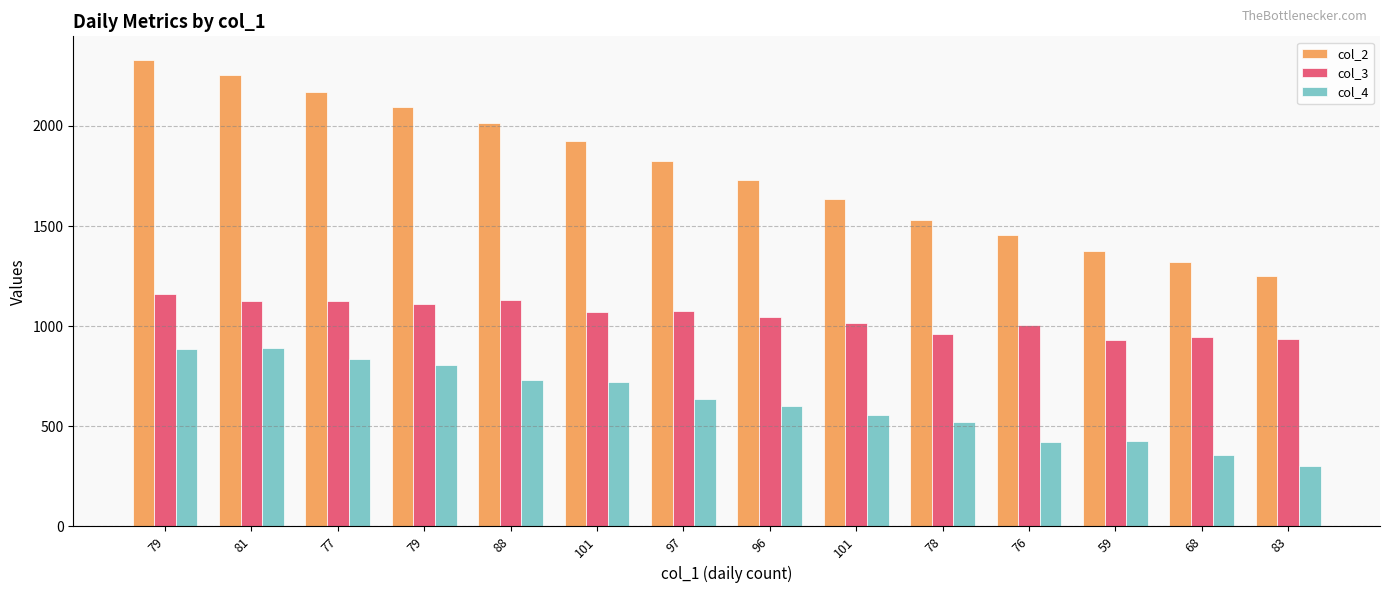

How many categories are shown in the chart?

14